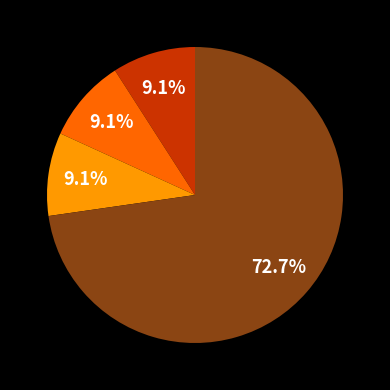

Does any single category account for the majority?

Yes